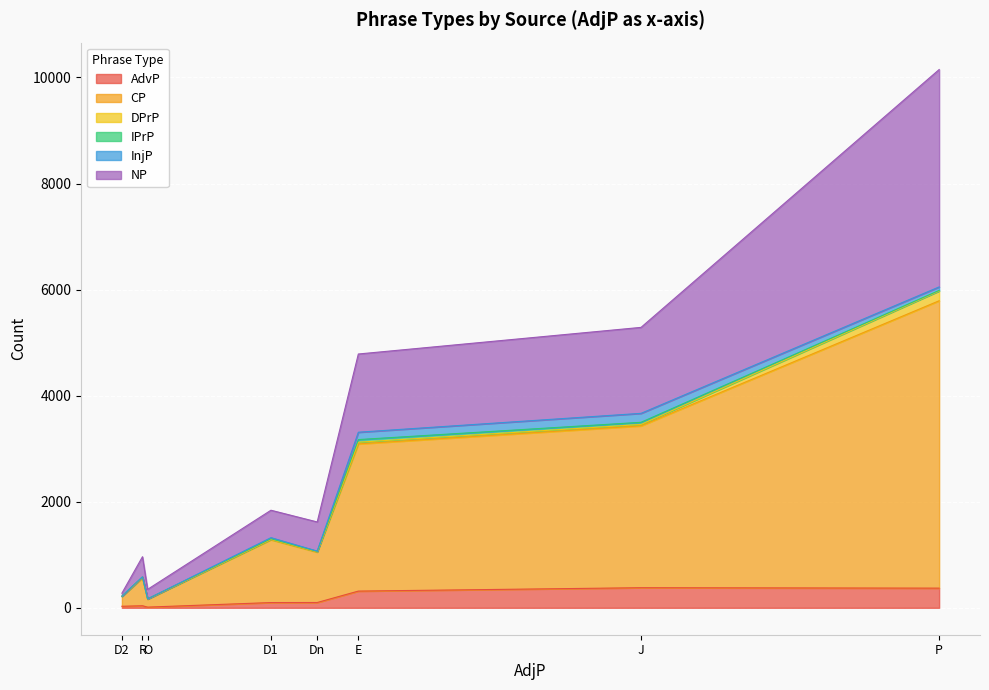

Which category has the lowest value in the DPrP series?

D2